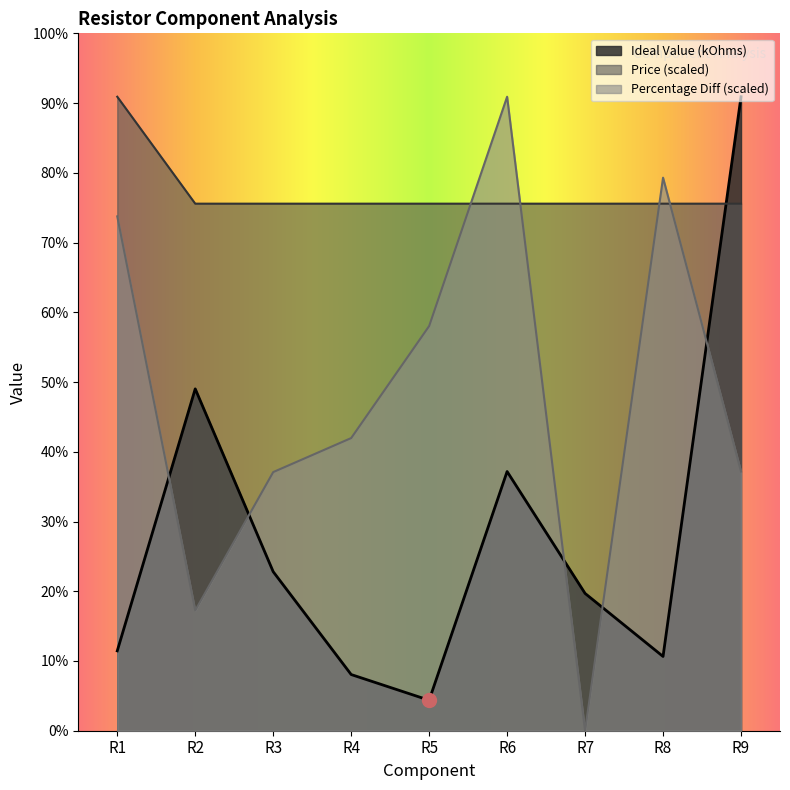

Where does the Ideal Value (kOhms) series first go above 19?

R2